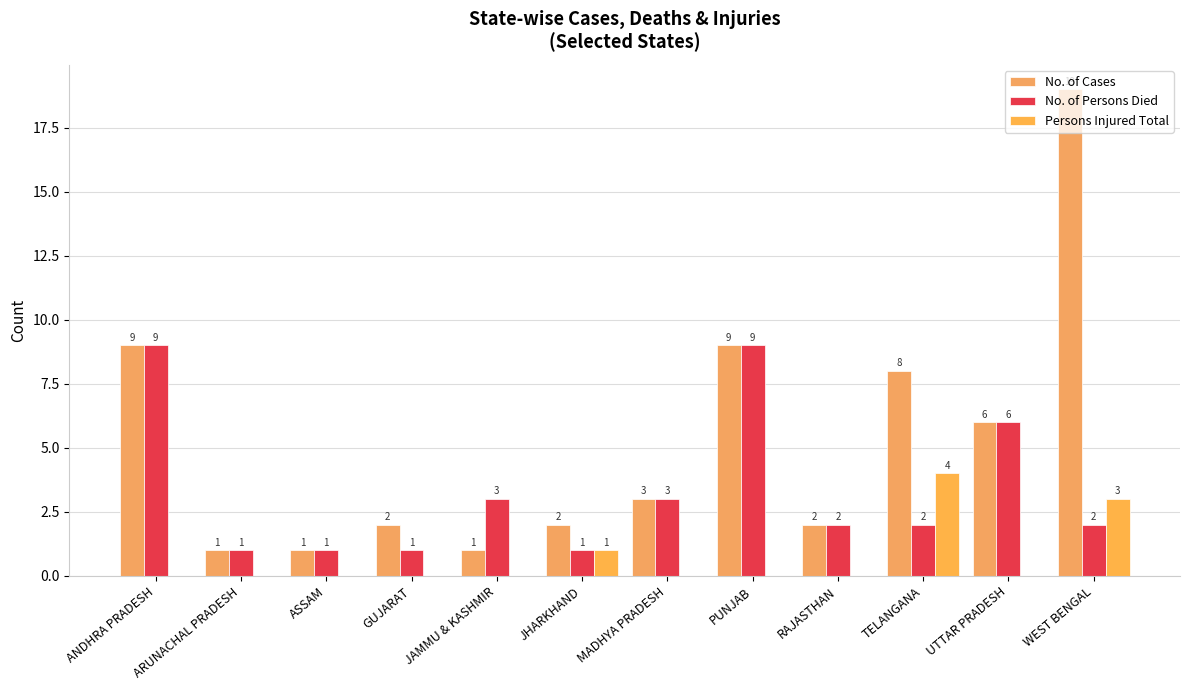

What position from the right is JAMMU & KASHMIR?

8